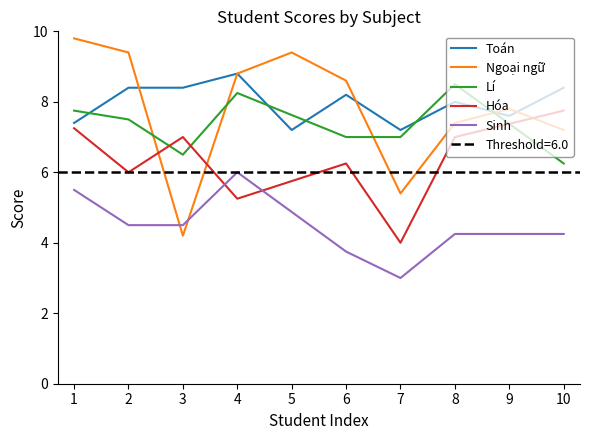

The value of Sinh at 8 is 2.5. True or false?

False